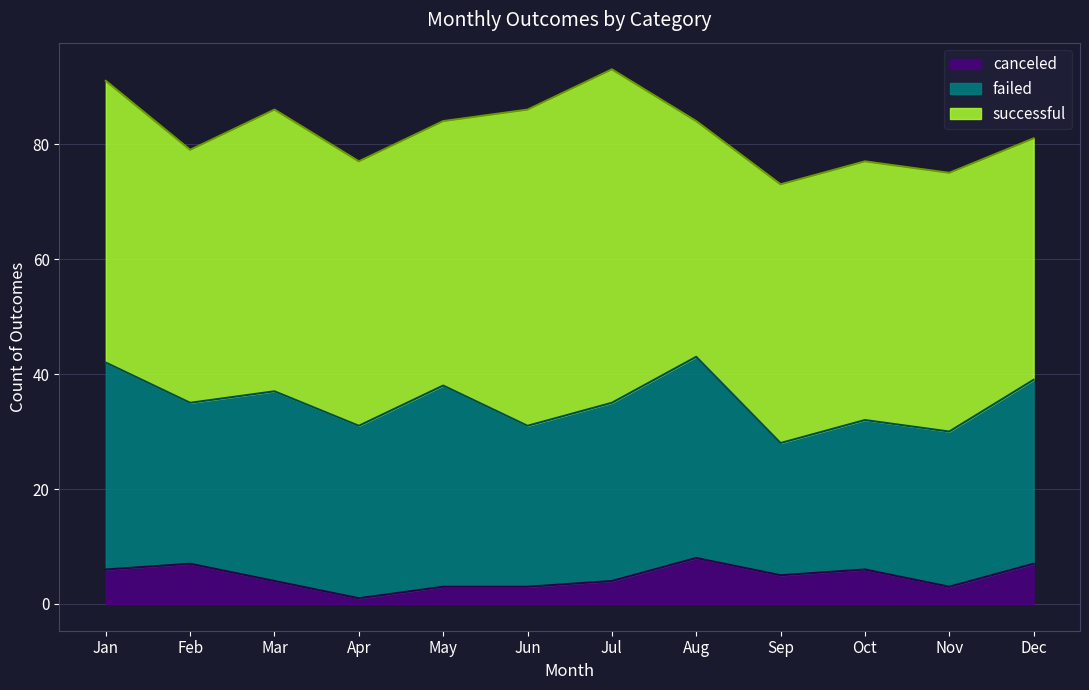

Reading left to right, extract all data points from this chart.

canceled: Jan=6	Feb=7	Mar=4	Apr=1	May=3	Jun=3	Jul=4	Aug=8	Sep=5	Oct=6	Nov=3	Dec=7
failed: Jan=36	Feb=28	Mar=33	Apr=30	May=35	Jun=28	Jul=31	Aug=35	Sep=23	Oct=26	Nov=27	Dec=32
successful: Jan=49	Feb=44	Mar=49	Apr=46	May=46	Jun=55	Jul=58	Aug=41	Sep=45	Oct=45	Nov=45	Dec=42